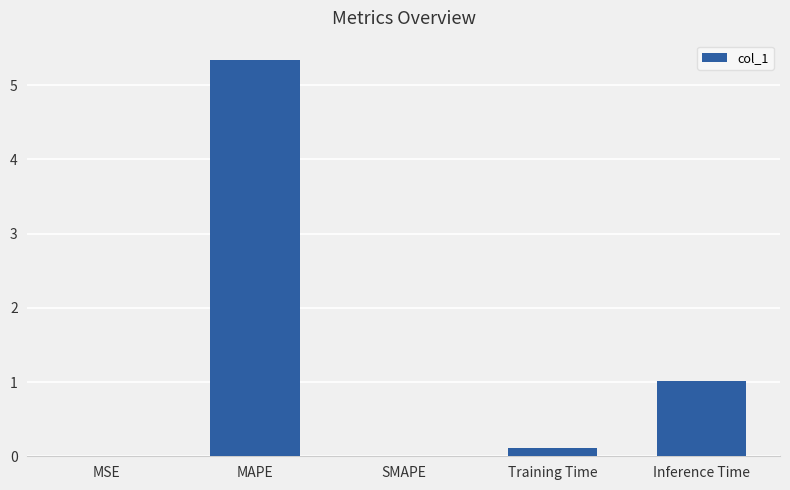

True or false: the data shows 0.1 at Training Time.

True